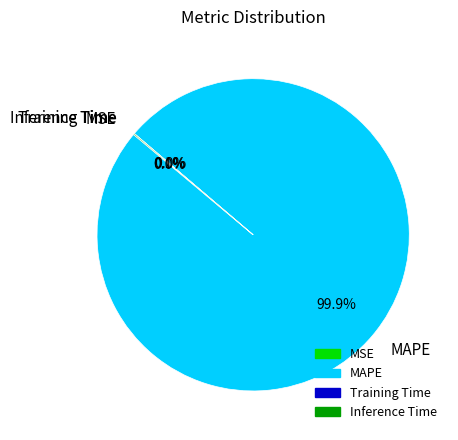

What is the largest slice in the pie chart?

MAPE